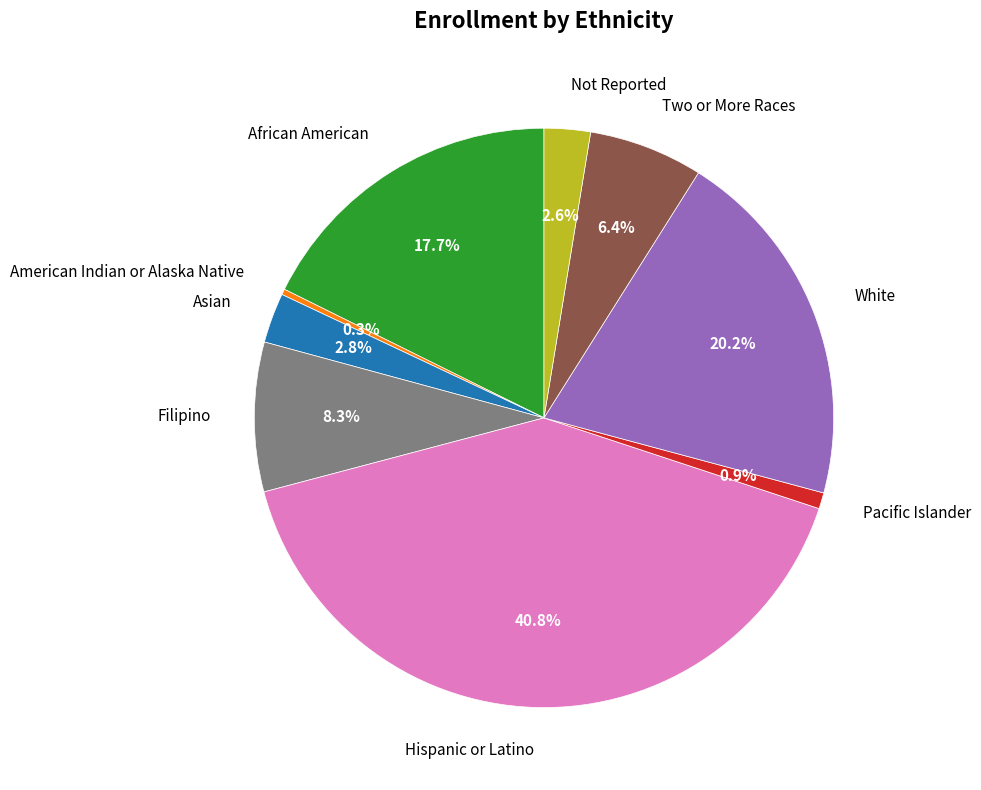

To the nearest percent, what percentage of the pie is Asian?

3%